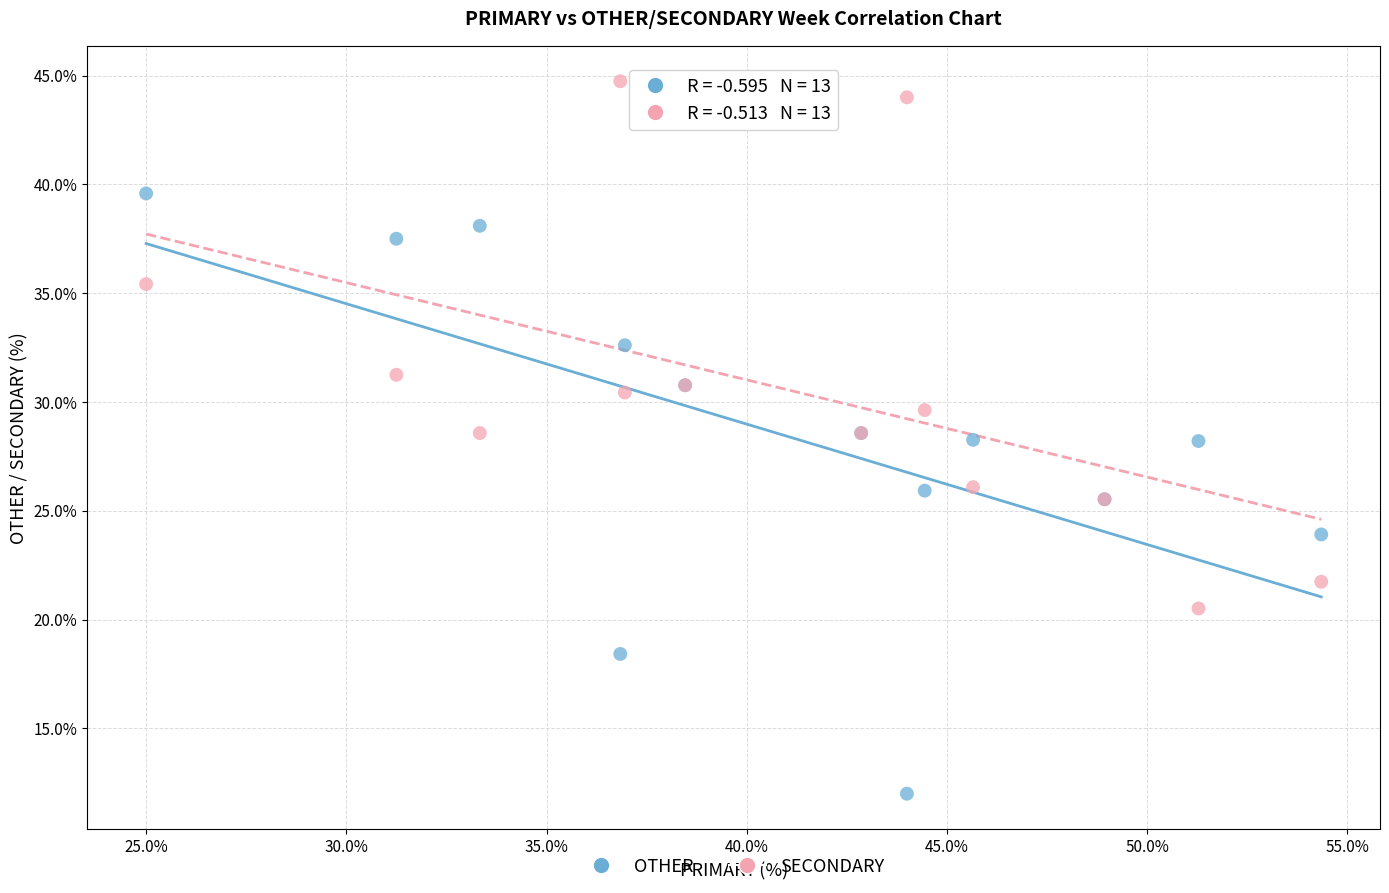

Which series contains the highest Y value?

SECONDARY